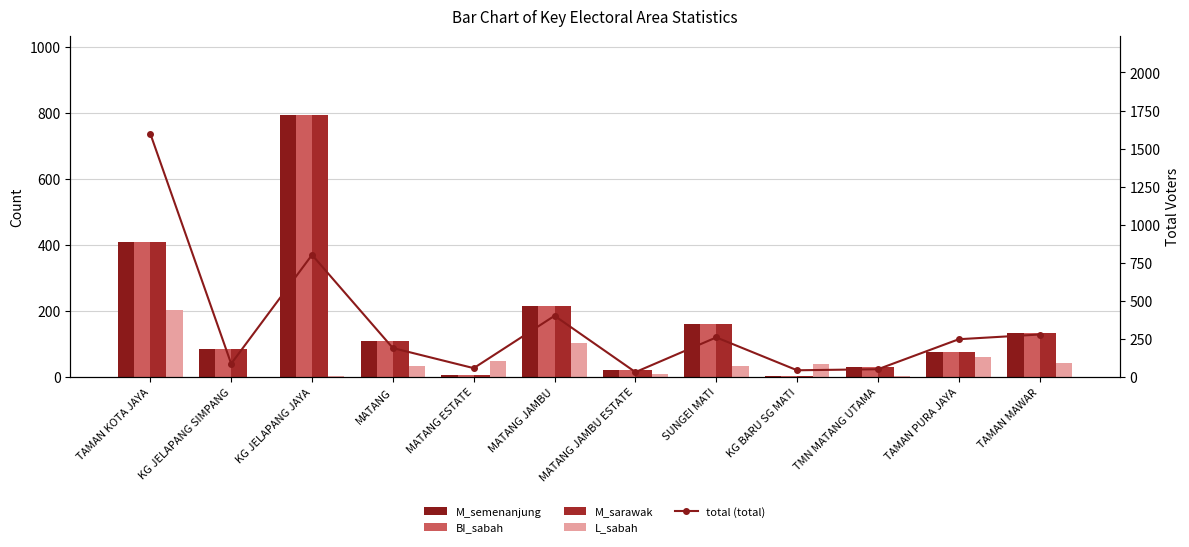

Which has a higher value, MATANG JAMBU ESTATE or MATANG?

MATANG